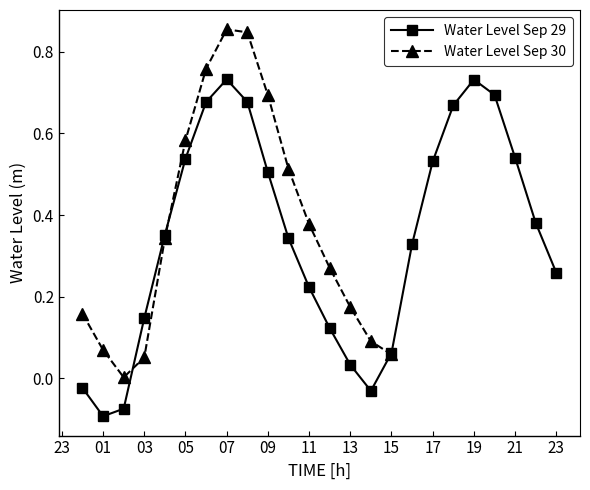

How many interior local peaks does the Water Level Sep 29 series have?

2